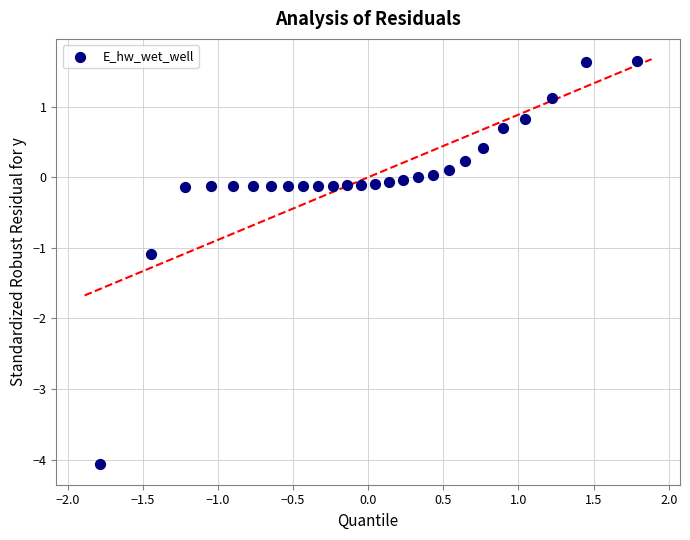

What is the range of Y values (max minus min)?

5.7